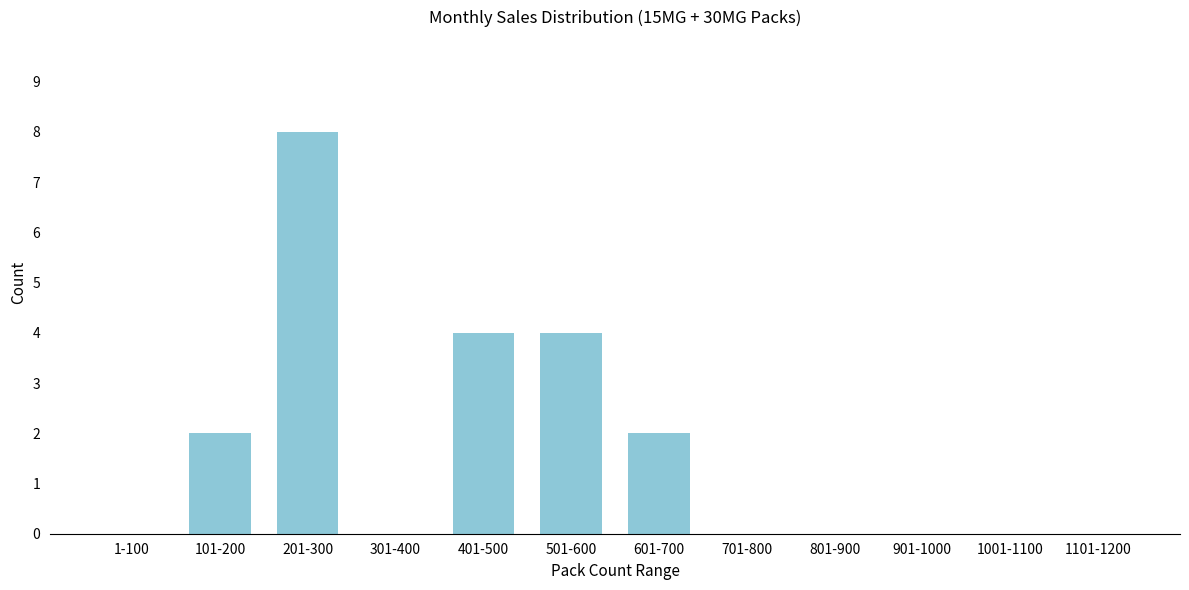

Reading left to right, list all the values displayed in this chart.

1-100=0	101-200=2	201-300=8	301-400=0	401-500=4	501-600=4	601-700=2	701-800=0	801-900=0	901-1000=0	1001-1100=0	1101-1200=0